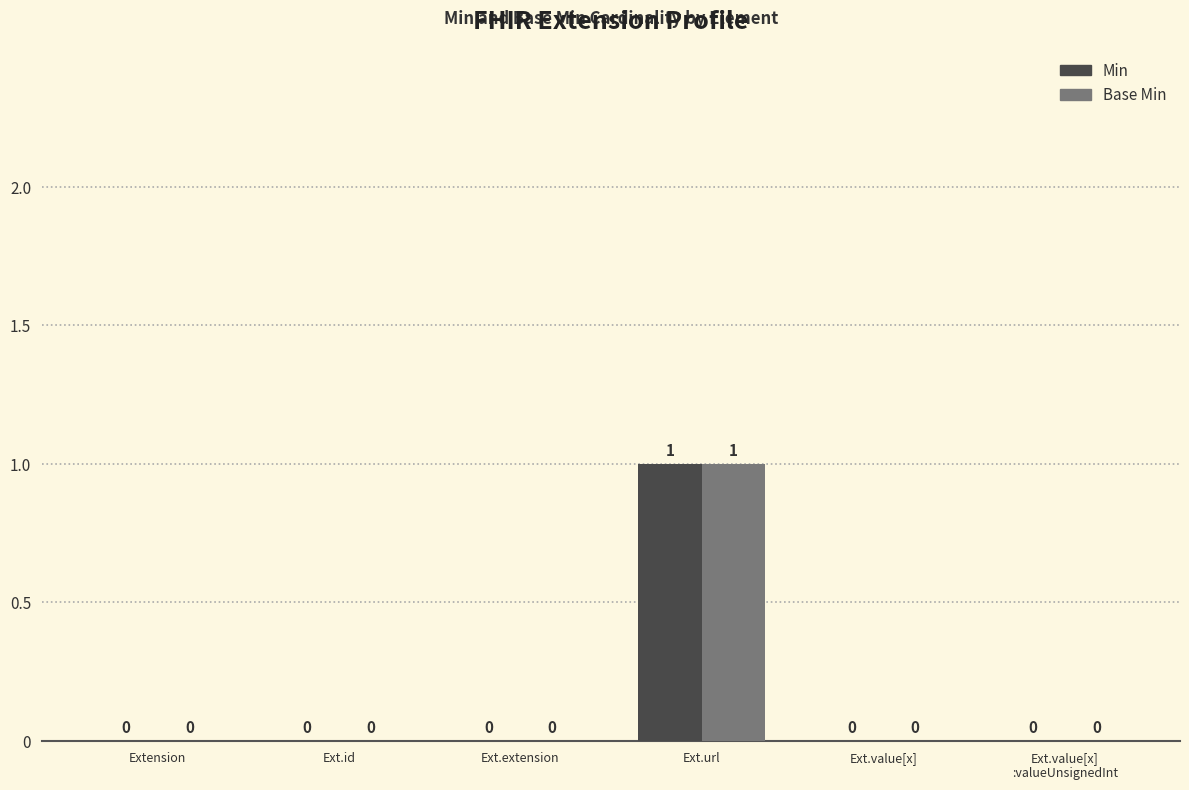

At which label does Base Min reach its peak?

Ext.url